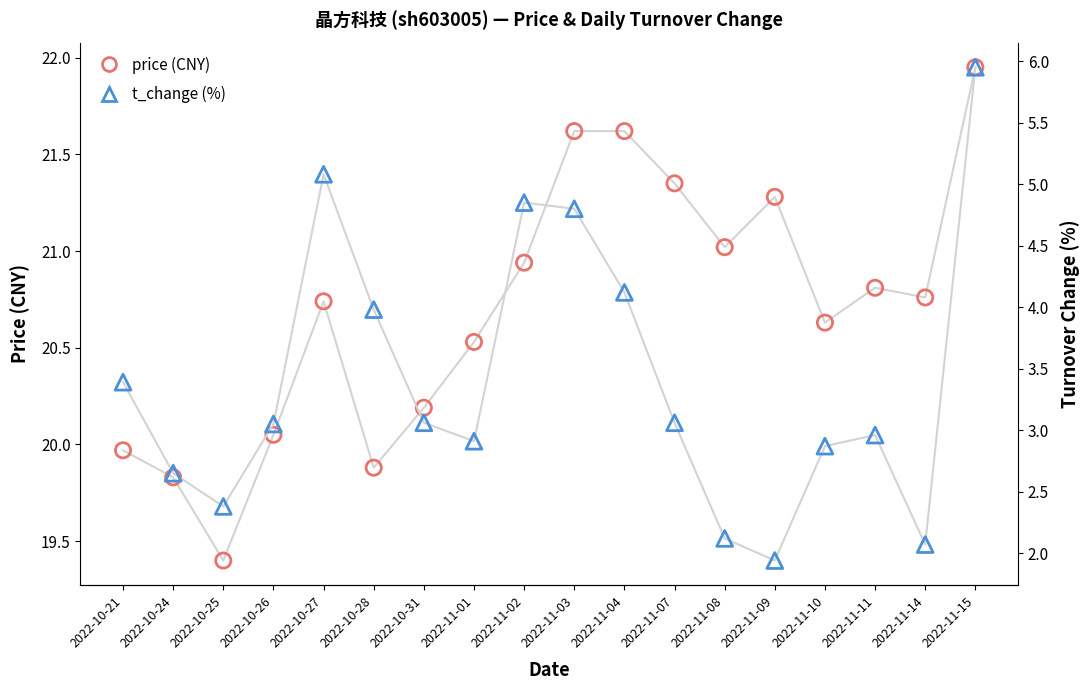

Which series has the largest total across all categories?

price